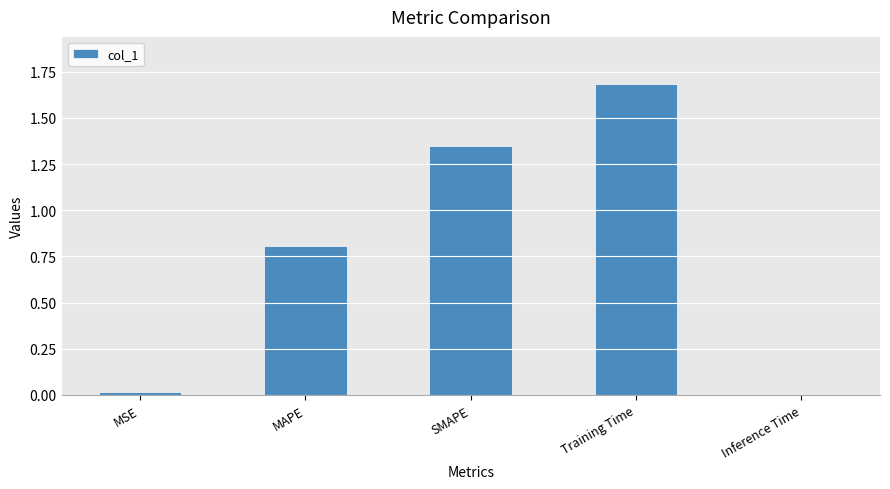

What is the sum of all values?

3.9